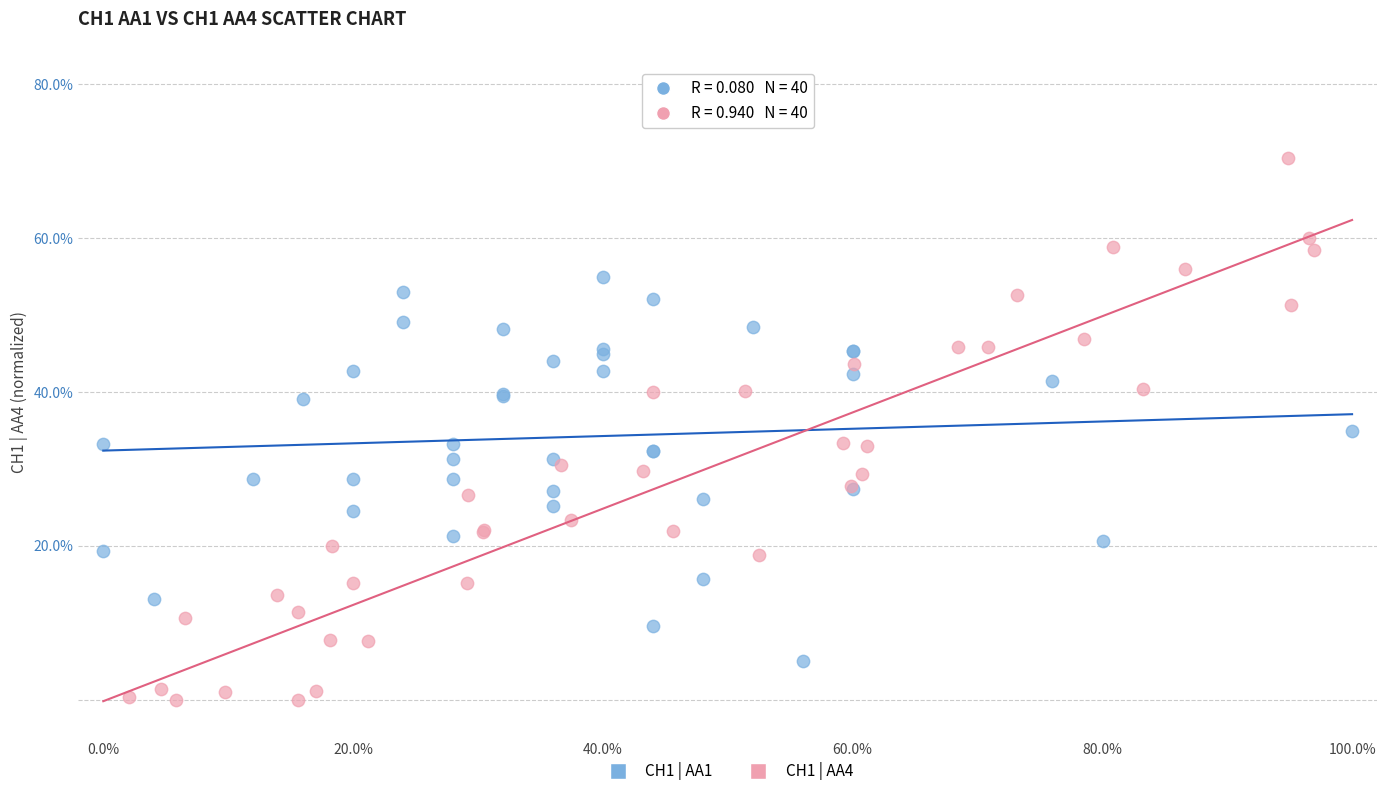

What are all the series names shown in the legend?

CH1 | AA1, CH1 | AA4